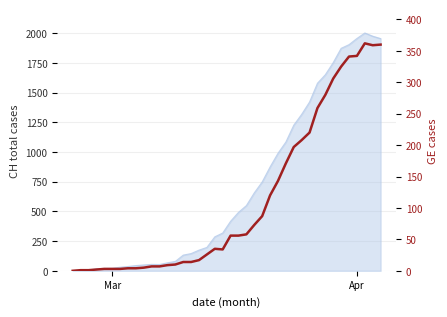

Which label corresponds to the smallest value in the chart?

Mar